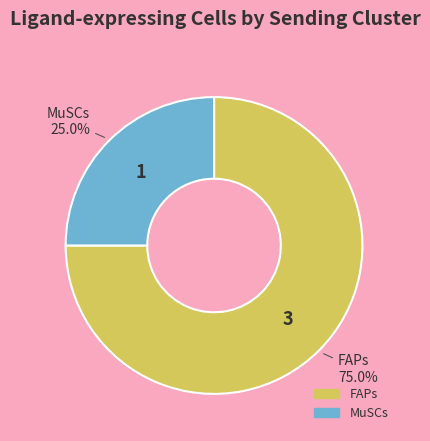

To the nearest percent, what is the combined percentage of MuSCs and FAPs?

100%